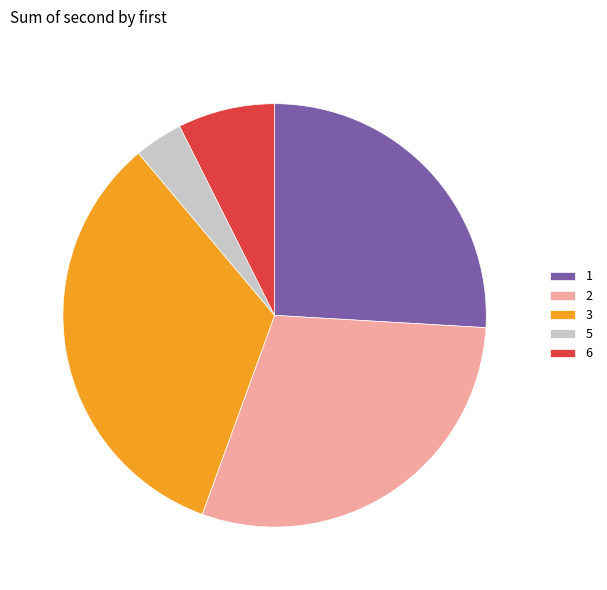

Is it true that 5 is 4% of the pie?

True